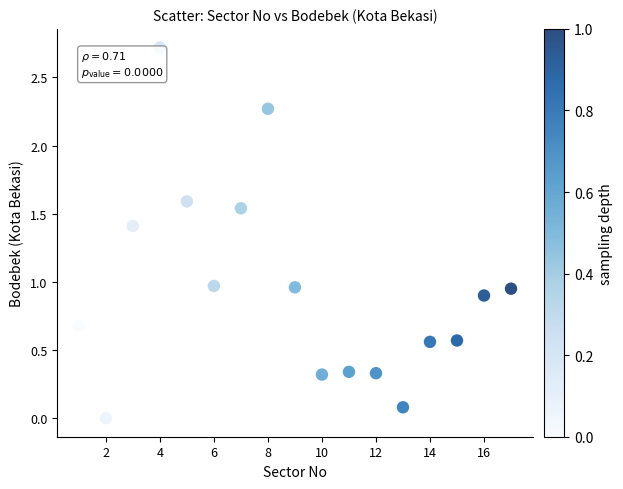

What is the range of X values (max minus min)?

16.0